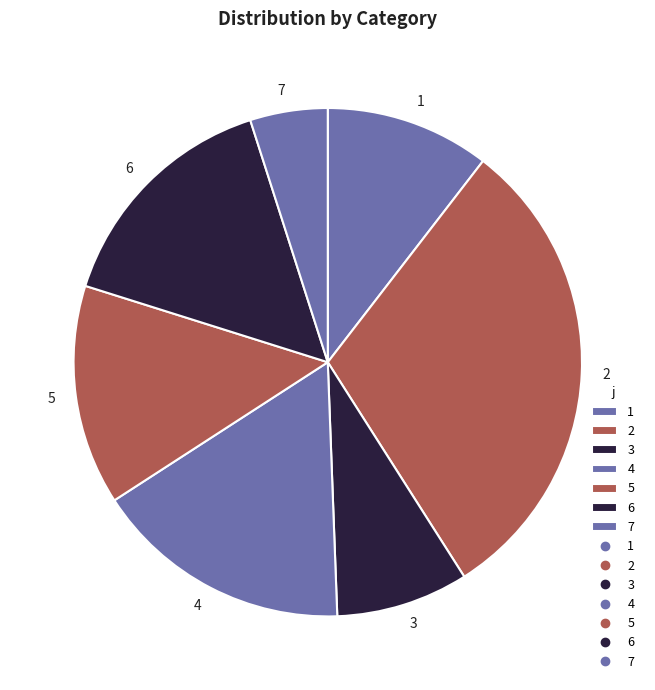

Do 6 and 4 together represent more than half of the pie?

No